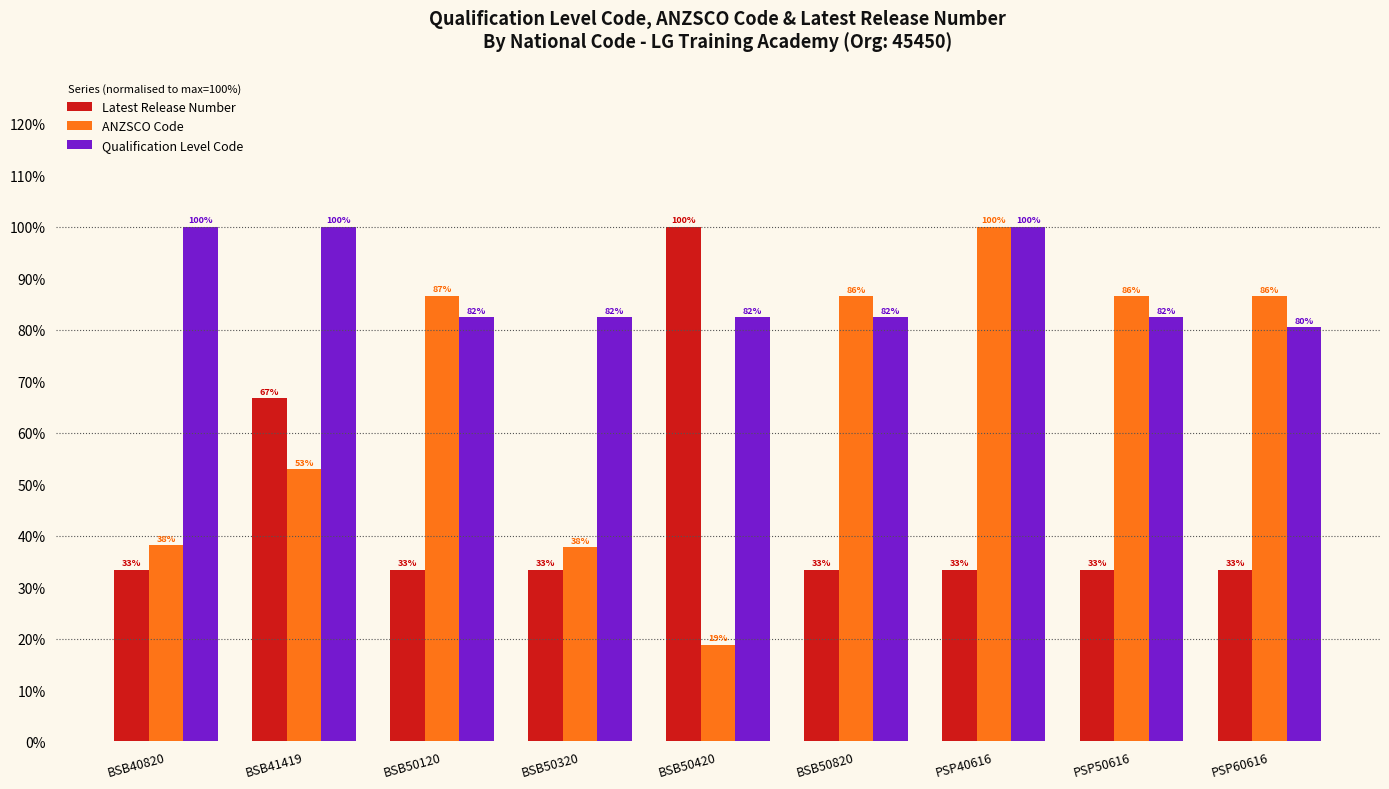

What position from the right is BSB50320?

6